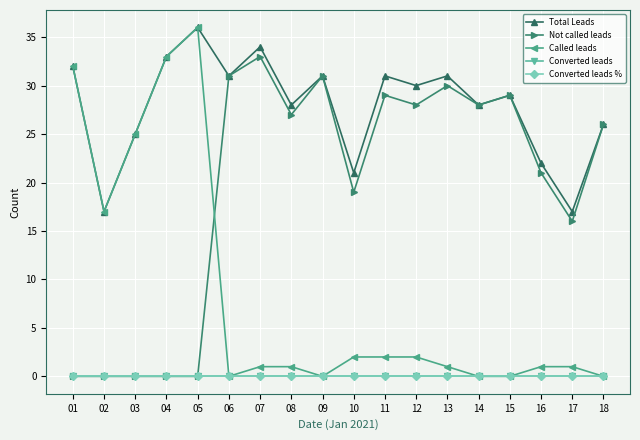

Is this an area chart (filled region under the line)?

No